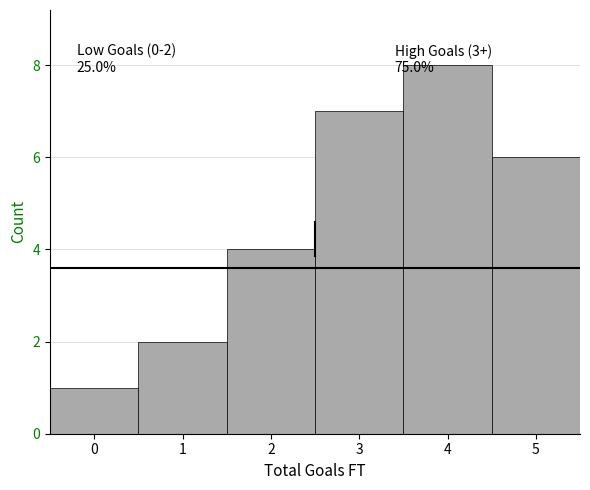

Over which range of the x-axis is the bar tallest?

3.5 to 4.5